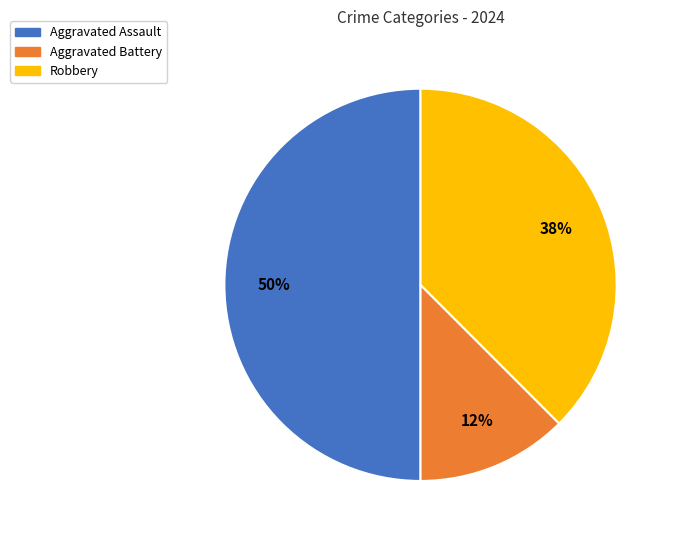

To the nearest percent, what is the average slice percentage?

33%